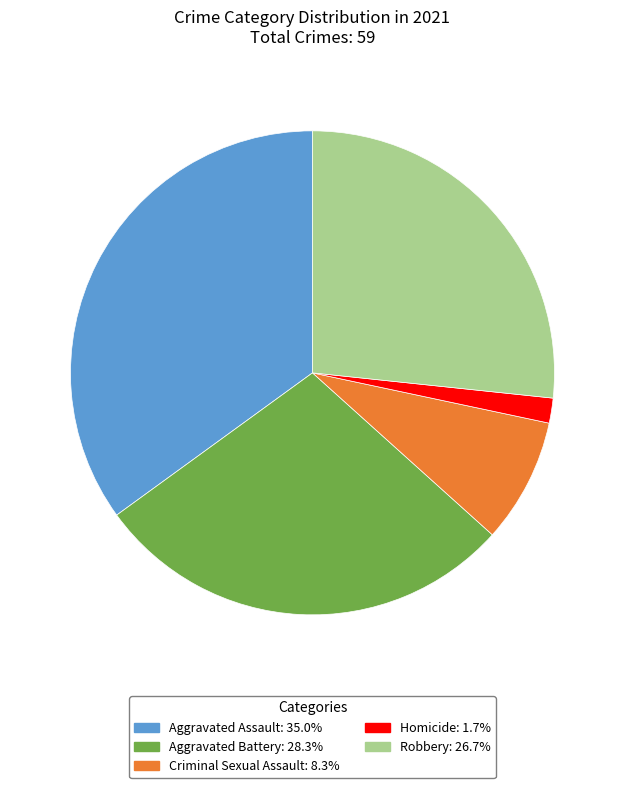

Is the sum of Criminal Sexual Assault and Robbery greater than half?

No